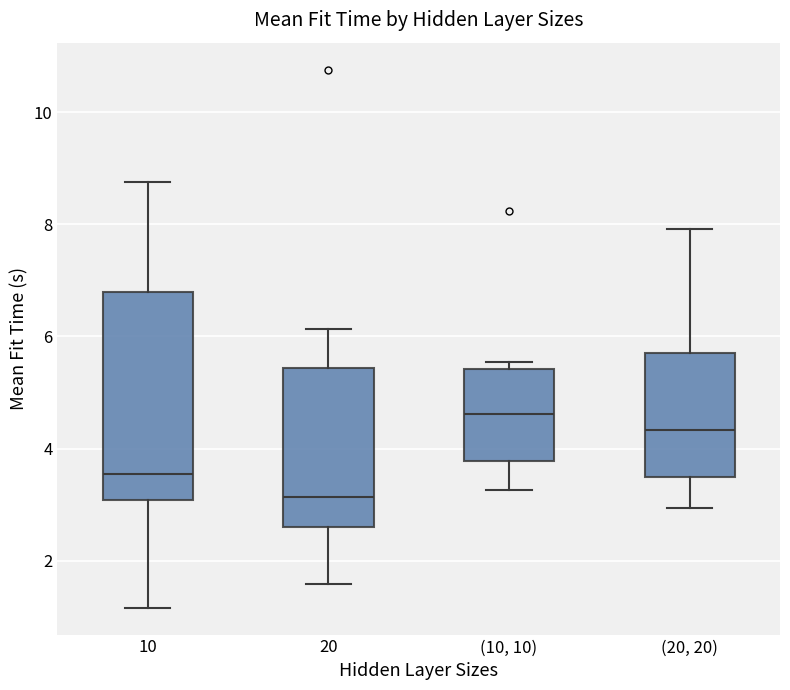

Comparing the boxes themselves (not the whiskers), which one is the tallest?

10